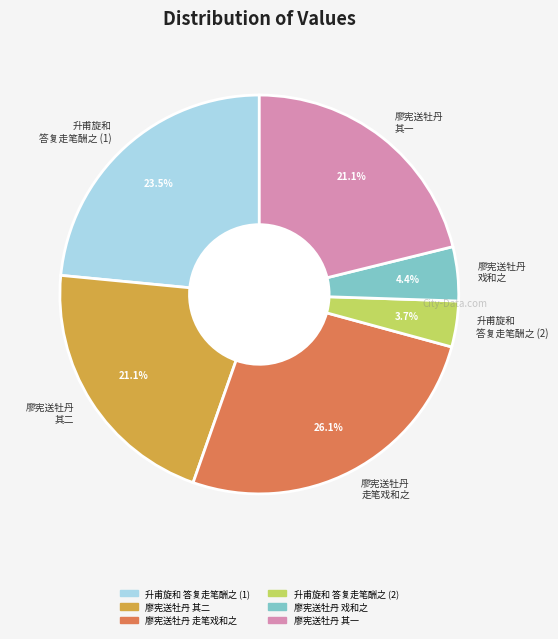

To the nearest percent, what is the difference between the largest and smallest slice percentages?

22%